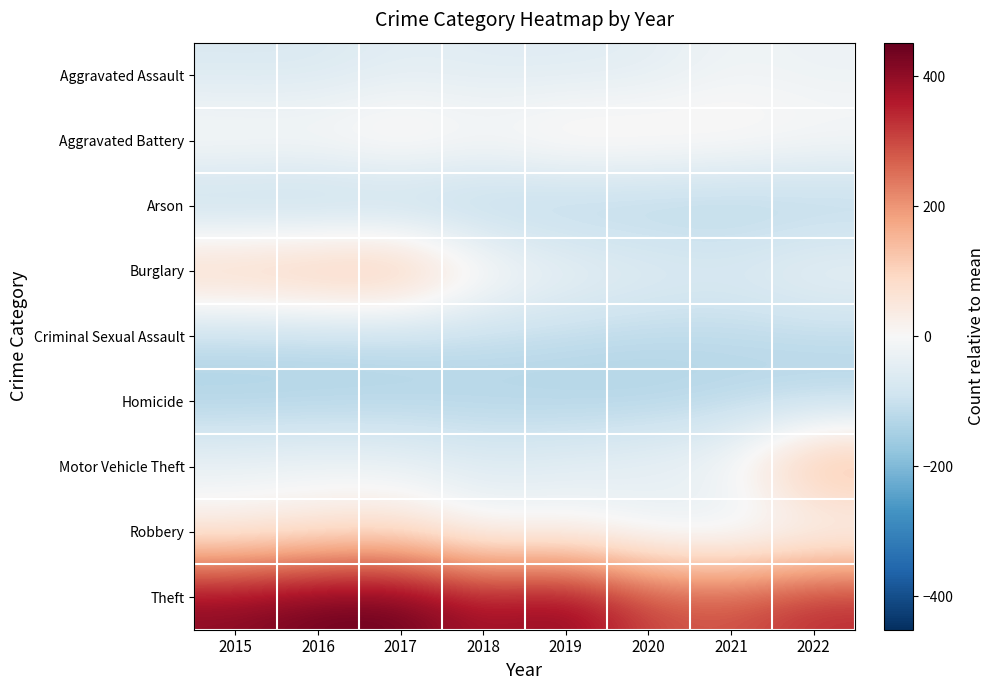

What is the difference between the highest and lowest values at 2022?

480.0